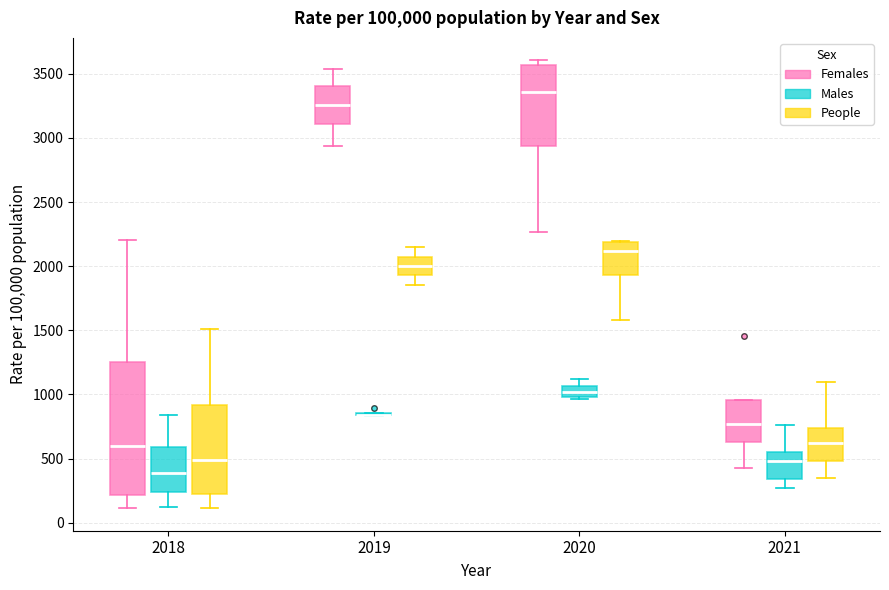

Reading left to right, read every box against the y-axis: the position of its median line, the range the box covers, and the ends of its whiskers. The values are not printed on the chart, so give them approximately, as read against the axis.

2018 (Females): median 600, box 200 to 1250, whiskers 100 to 2200
2018 (Males): median 400, box 250 to 600, whiskers 100 to 850
2018 (People): median 500, box 250 to 900, whiskers 100 to 1500
2019 (Females): median 3250, box 3100 to 3400, whiskers 2950 to 3550
2019 (Males): box collapsed to a line at 850, whiskers 850 to 850
2019 (People): median 2000, box 1950 to 2100, whiskers 1850 to 2150
2020 (Females): median 3350, box 2950 to 3550, whiskers 2250 to 3600
2020 (Males): median 1000 (inside the box), box 1000 to 1050, whiskers 950 to 1100
2020 (People): median 2100, box 1950 to 2200, whiskers 1600 to 2200
2021 (Females): median 750, box 650 to 950, whiskers 450 to 950
2021 (Males): median 500, box 350 to 550, whiskers 250 to 750
2021 (People): median 600, box 500 to 750, whiskers 350 to 1100